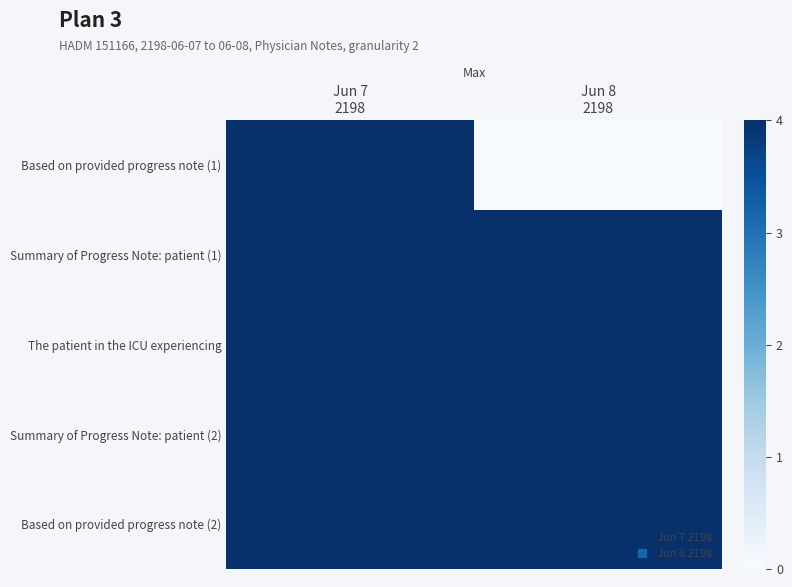

Which series changed the most between Jun 7 2198 and Jun 8 2198?

Based on provided progress note (1)